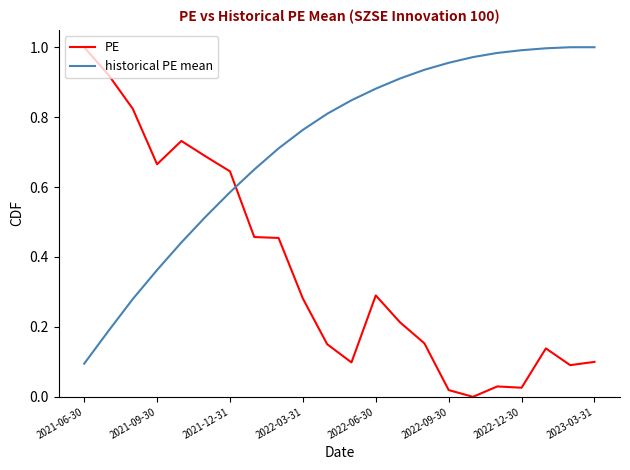

Rank the series by their average value, from highest to lowest.

historical PE mean, PE